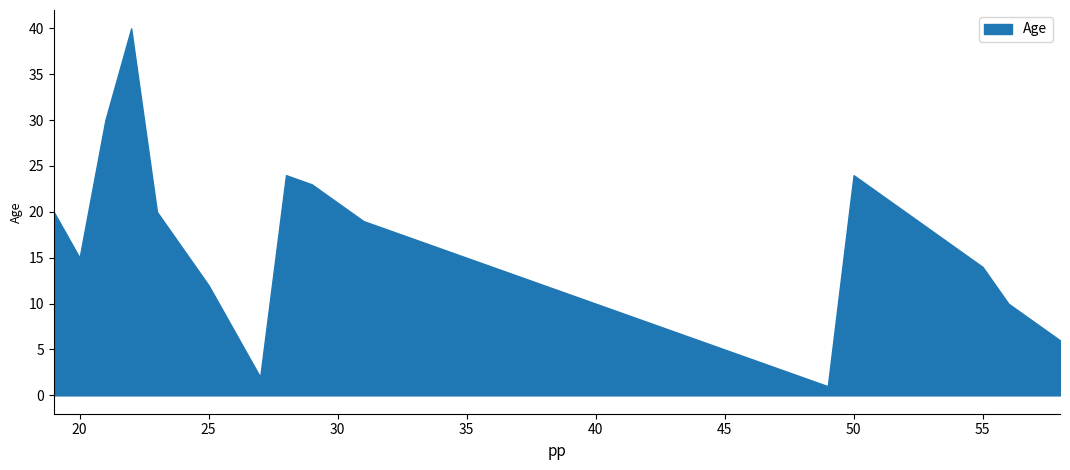

How many values are below 14?

19